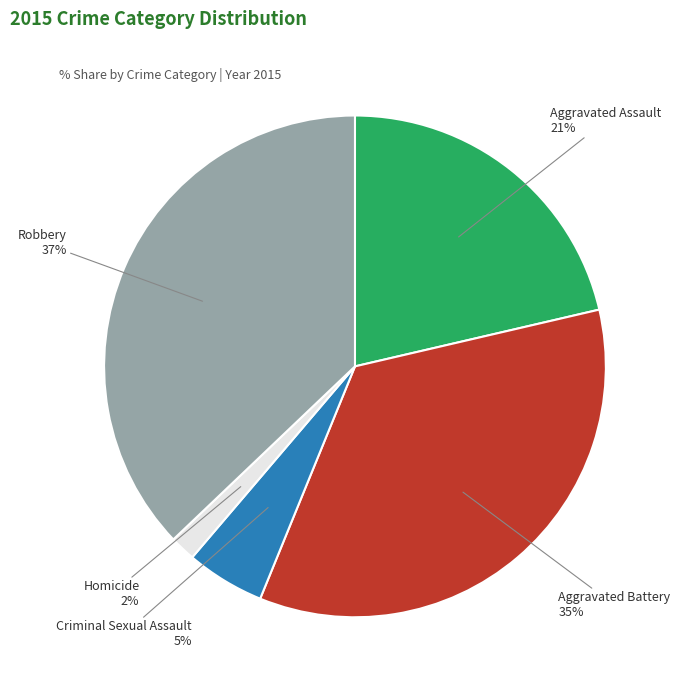

Count the number of slices in the pie.

5